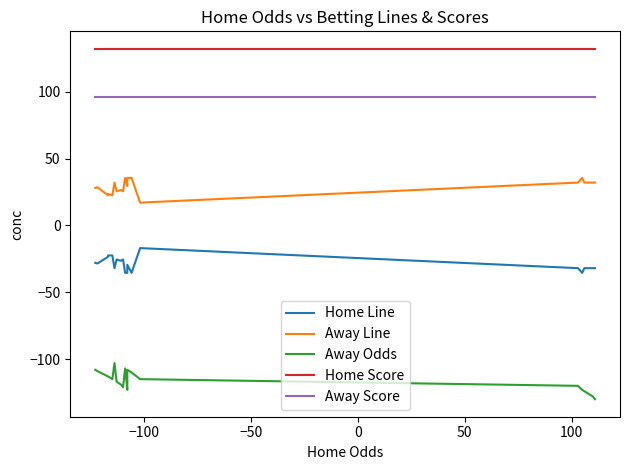

At how many categories does at least one series exceed -5?

20